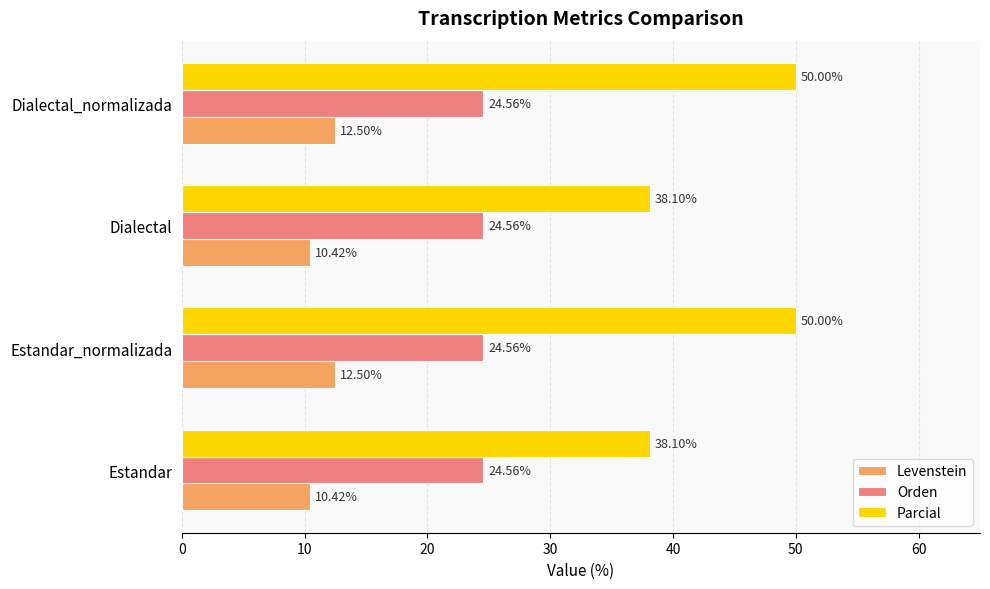

What is the average value of the Levenstein series?

11.5